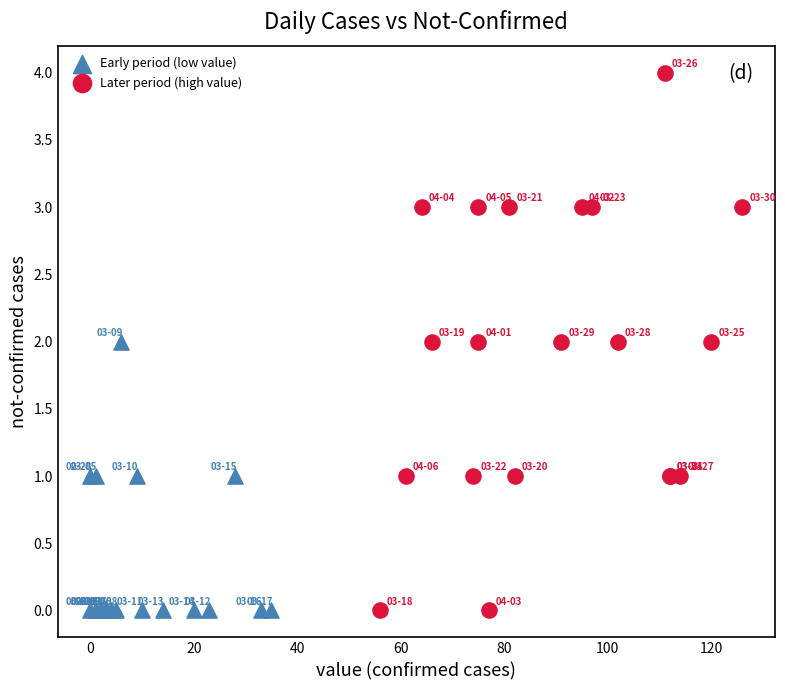

Which series has the largest Y range (max minus min)?

Later period (high value)